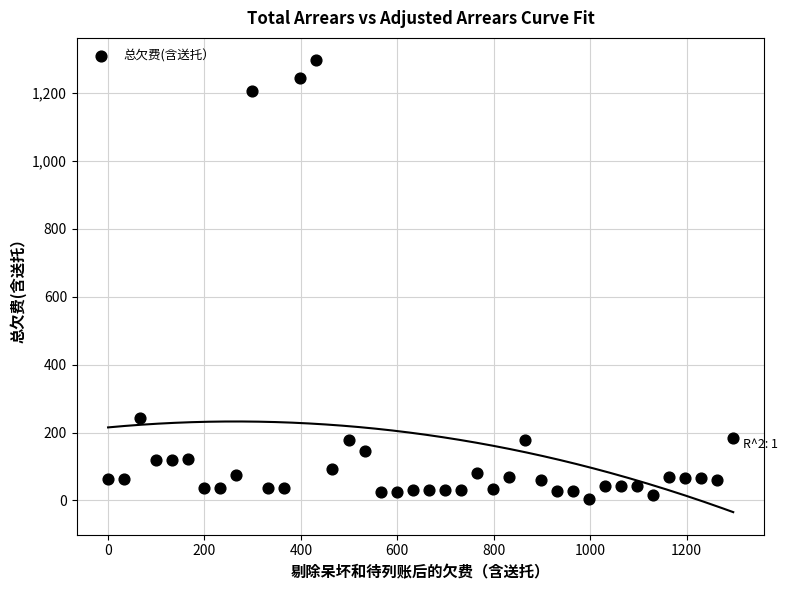

What is the range of Y values (max minus min)?

1292.6